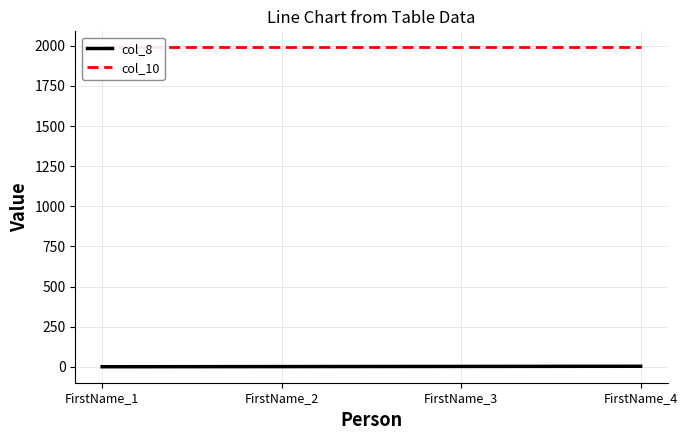

At FirstName_3, list the series in order from largest to smallest.

col_10, col_8